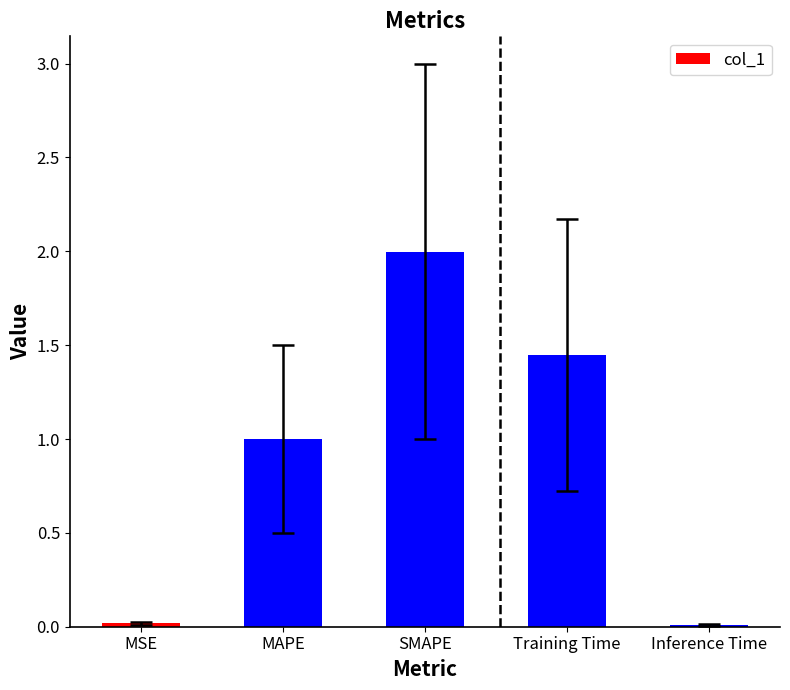

Is it true that the value at Inference Time is 0.0?

True